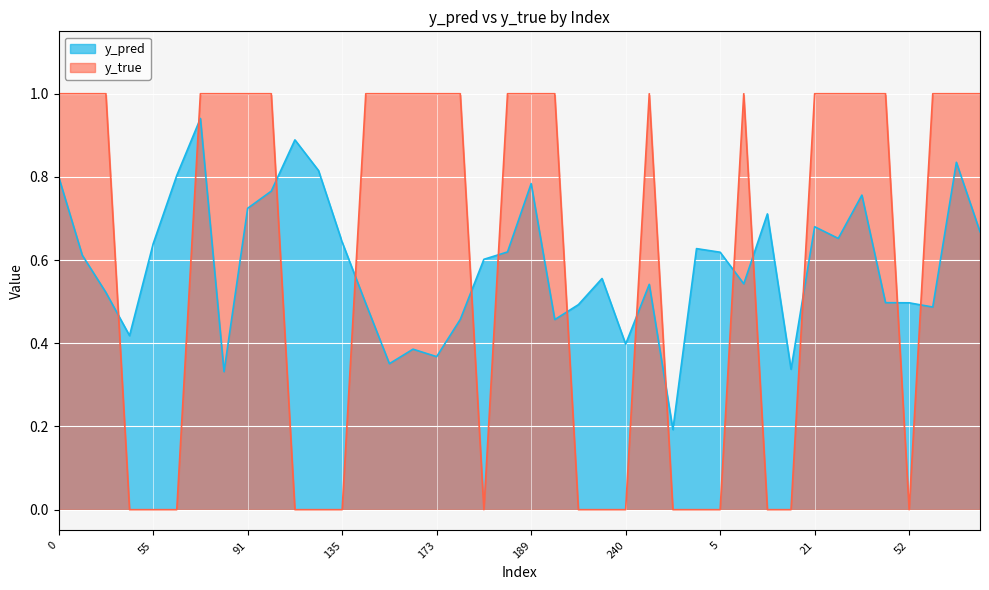

What is the total value across all series at 91?

1.7